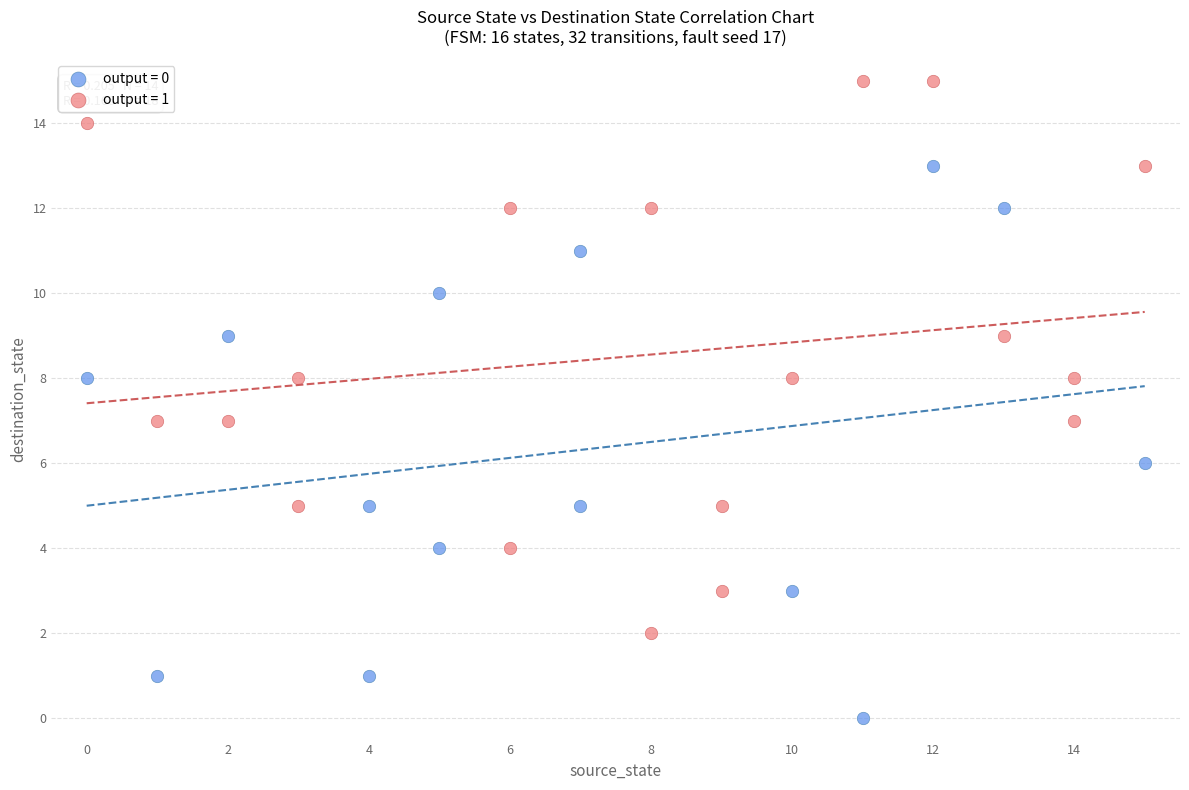

Which series contains the lowest Y value?

output = 0